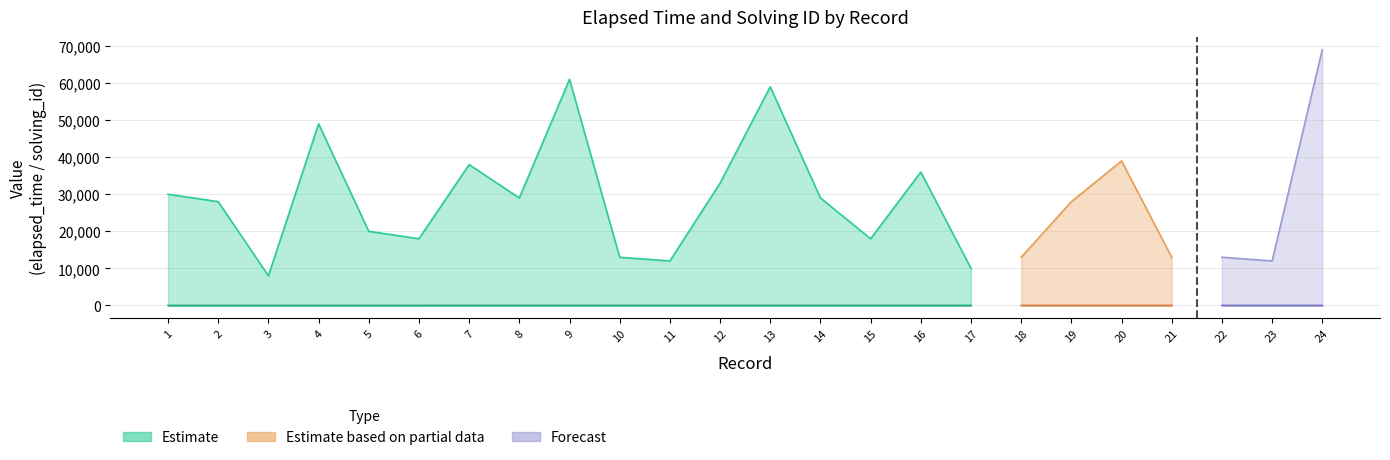

Reading left to right, list all the values displayed in this chart.

elapsed_time: 30000	28000	8000	49000	20000	18000	38000	29000	61000	13000	12000	33000	59000	29000	18000	36000	10000	13000	28000	39000	13000	13000	12000	69000
solving_id: 1	2	3	4	5	6	7	8	9	10	11	12	13	14	15	16	17	18	19	20	21	22	23	24